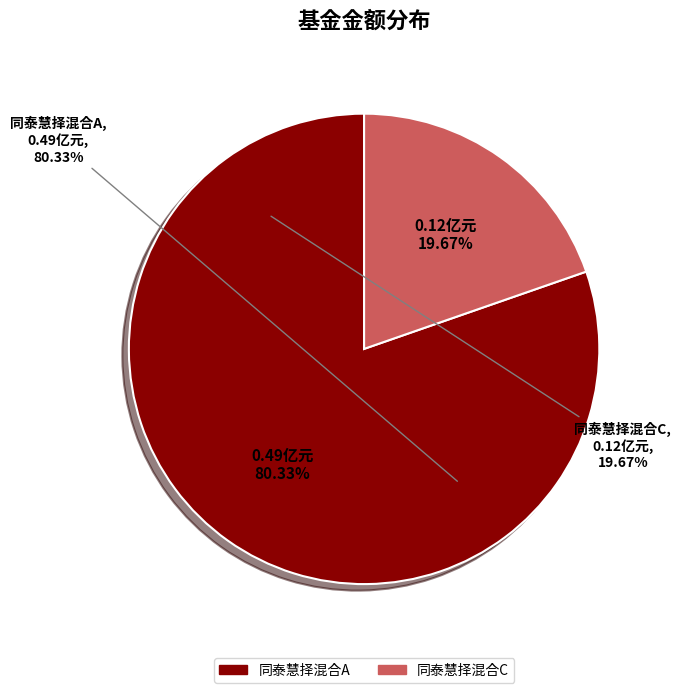

True or false: 同泰慧择混合A accounts for 86% of the total.

False